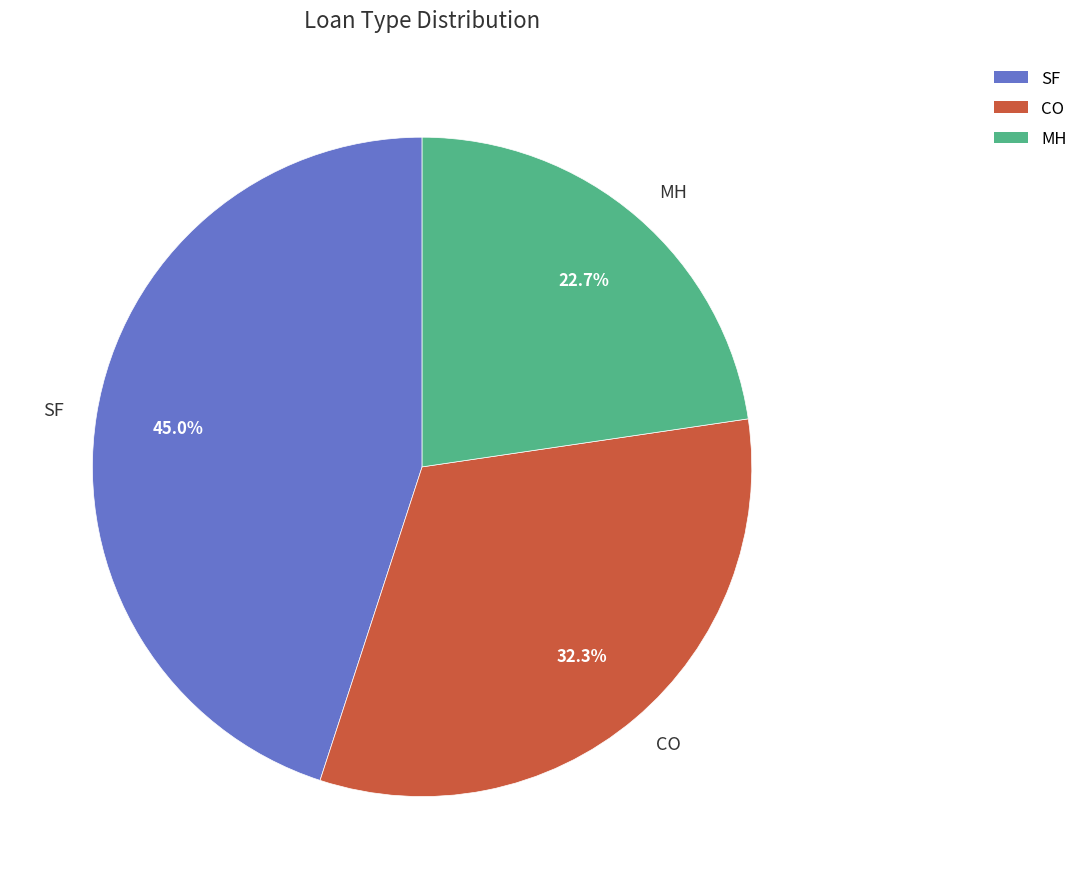

Rank the categories by value from lowest to highest.

MH, CO, SF